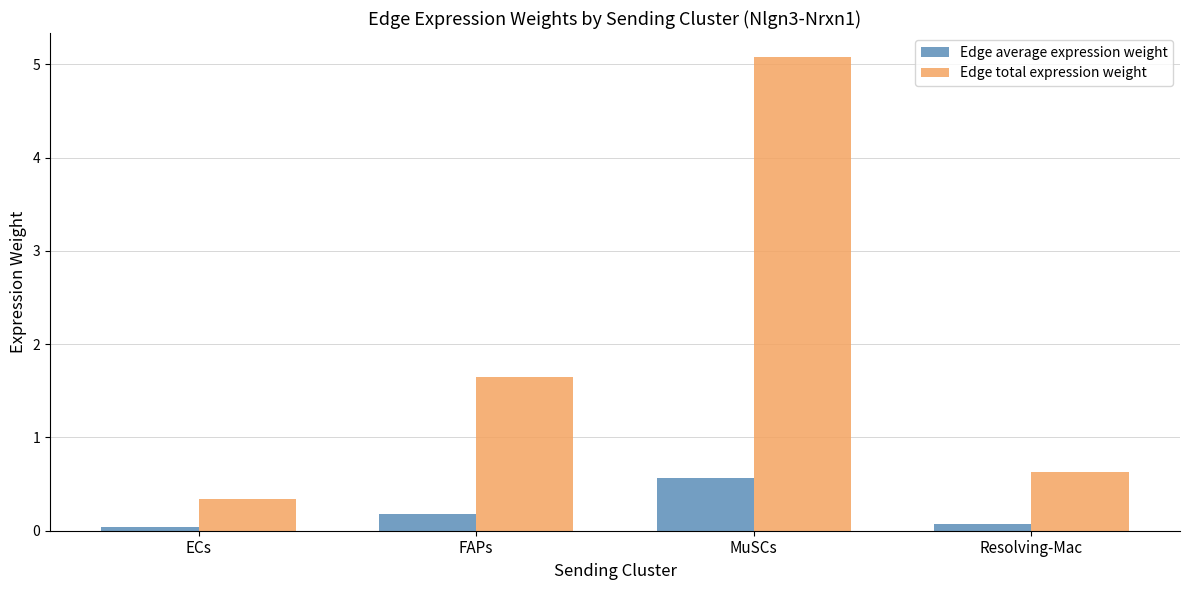

Rank the series by their maximum value, from highest to lowest.

Edge total expression weight, Edge average expression weight